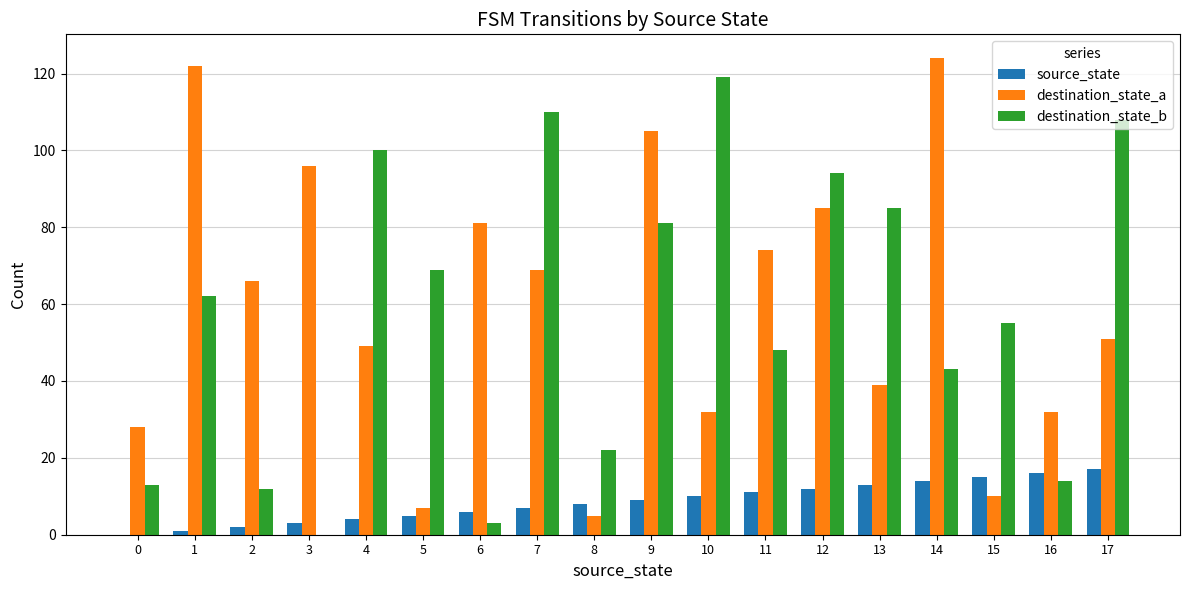

Reading left to right, what are all the values shown in this chart?

source_state: 0	1	2	3	4	5	6	7	8	9	10	11	12	13	14	15	16	17
destination_state_a: 28	122	66	96	49	7	81	69	5	105	32	74	85	39	124	10	32	51
destination_state_b: 13	62	12	0	100	69	3	110	22	81	119	48	94	85	43	55	14	108